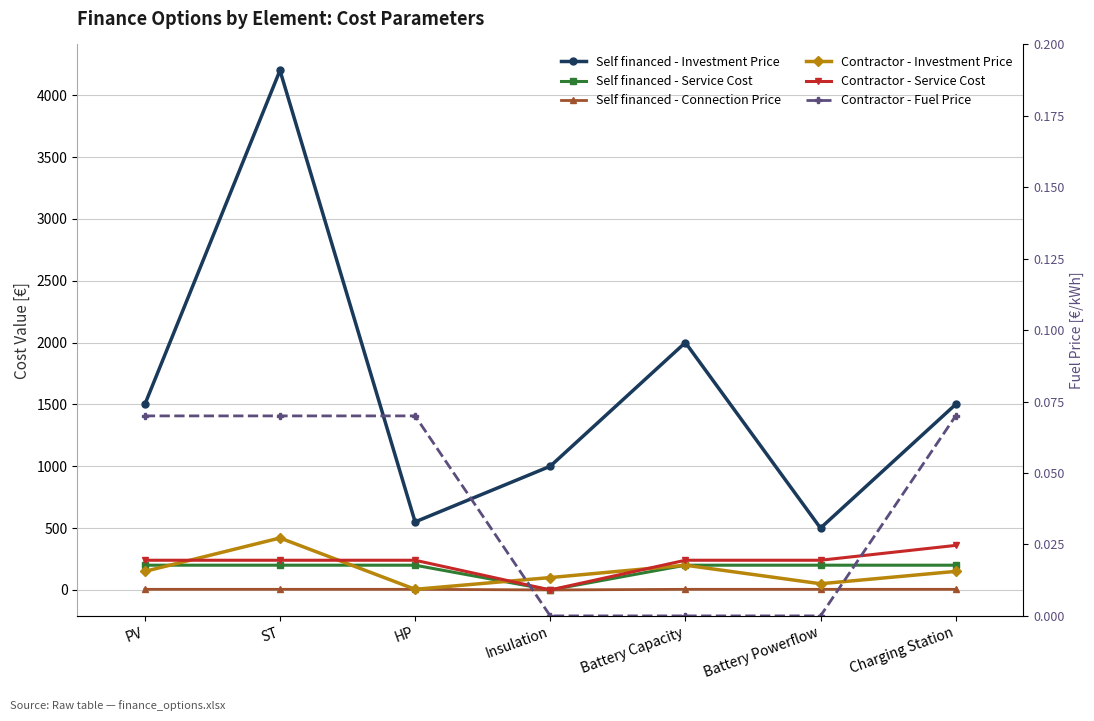

Is it true that Self financed - Connection Price equals 5.0 at Charging Station?

True